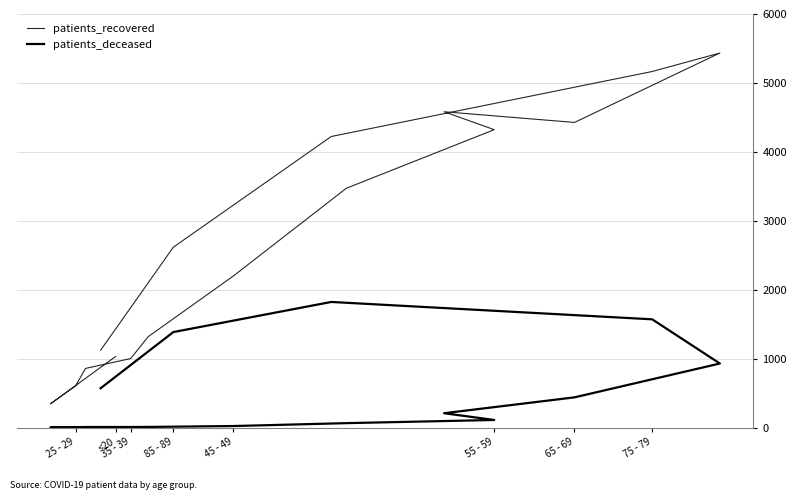

What are all the series names shown in the legend?

patients_recovered, patients_deceased